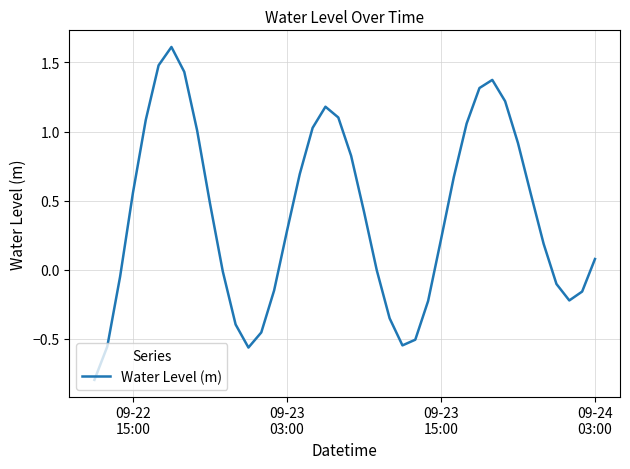

What is the difference between the maximum and minimum values?

2.4